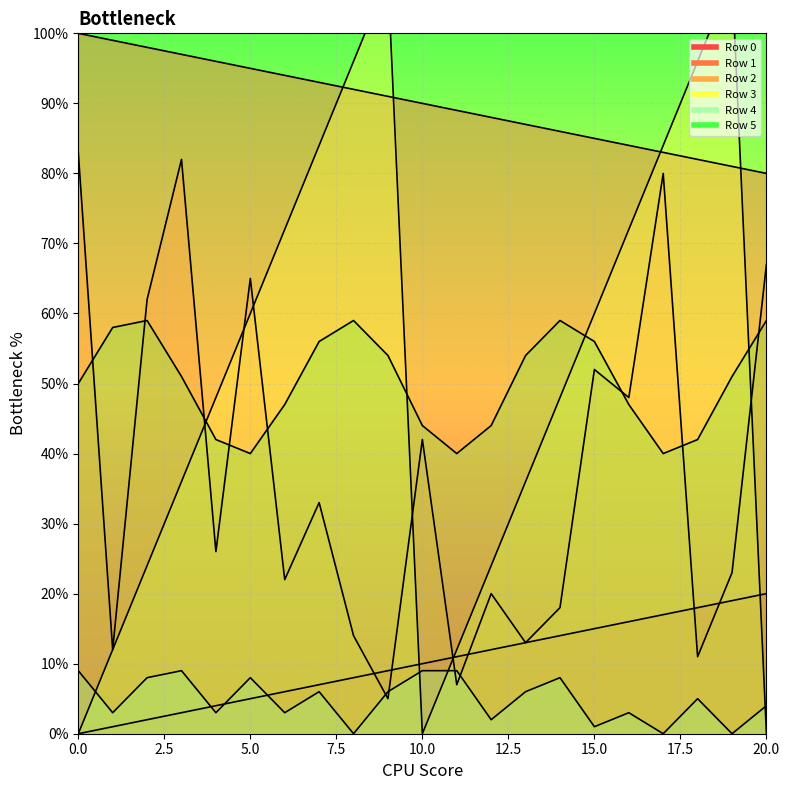

At which category is the sum across all series the highest?

17